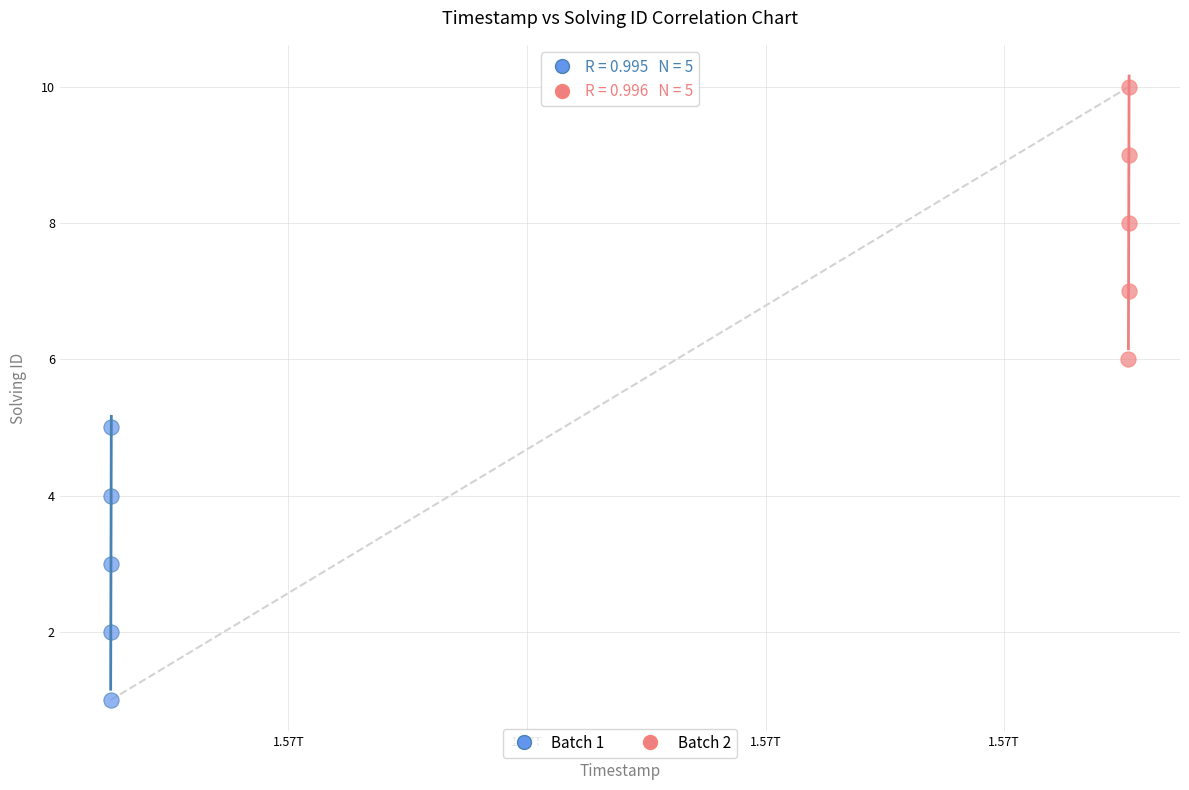

Which series reaches the maximum Y coordinate?

Batch 2